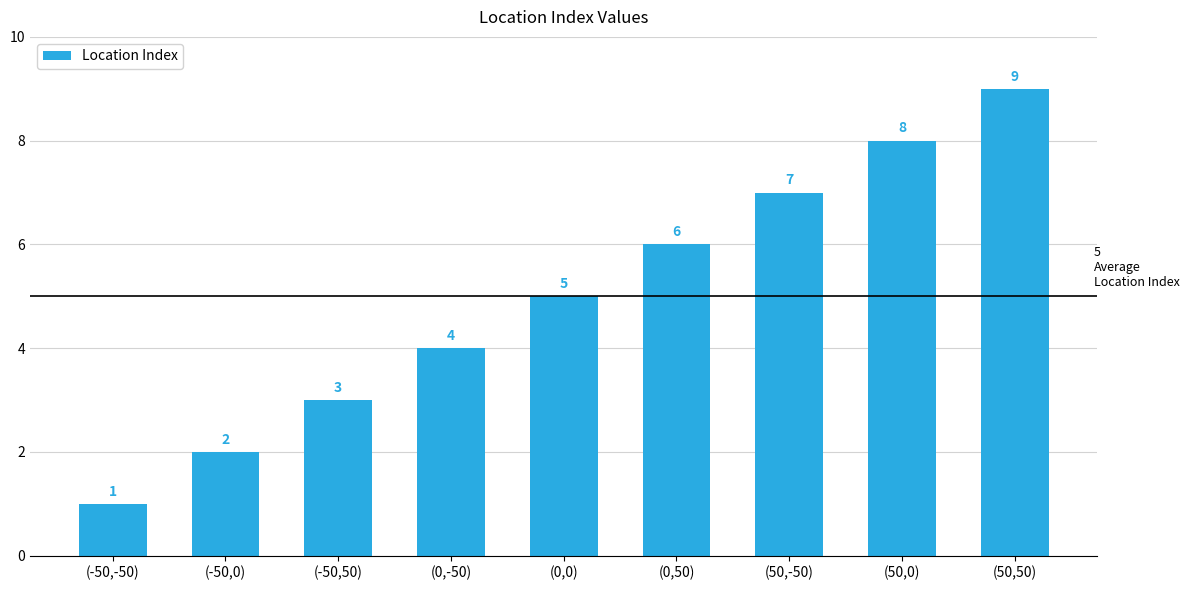

The chart shows a value of 7 at (0,0). True or false?

False